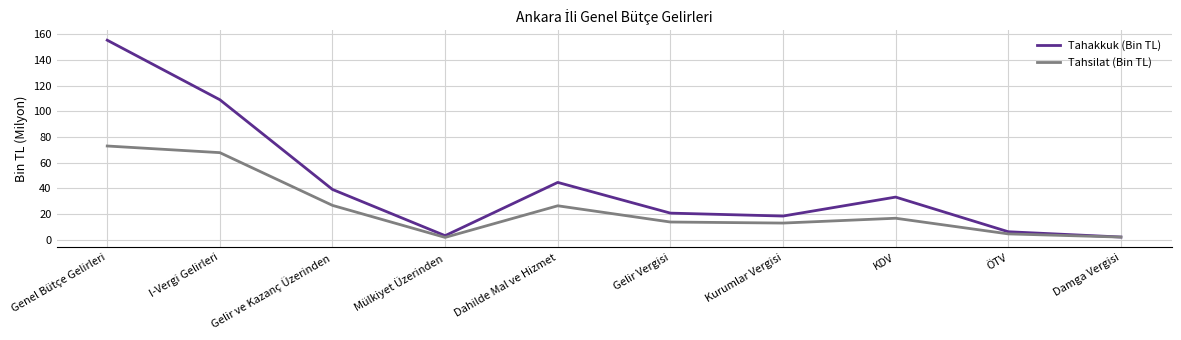

Does the chart display data point markers on the line(s)?

No